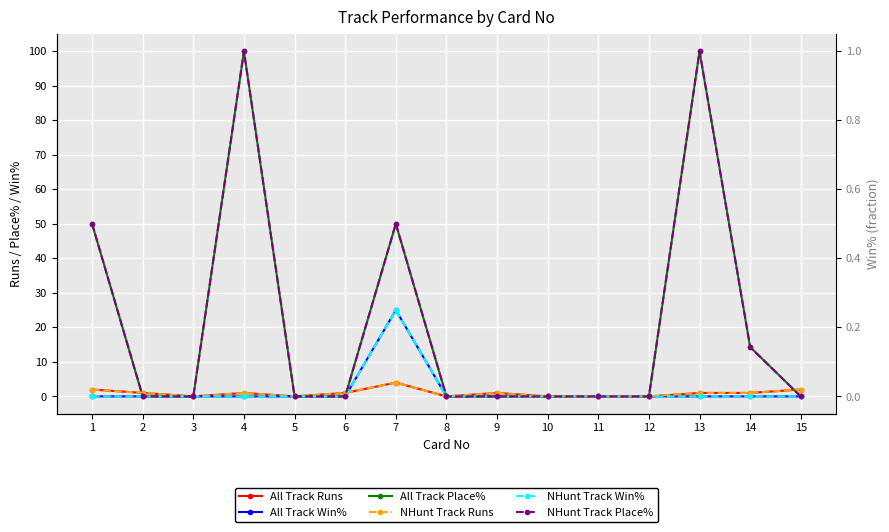

At which category is the sum across all series the highest?

4